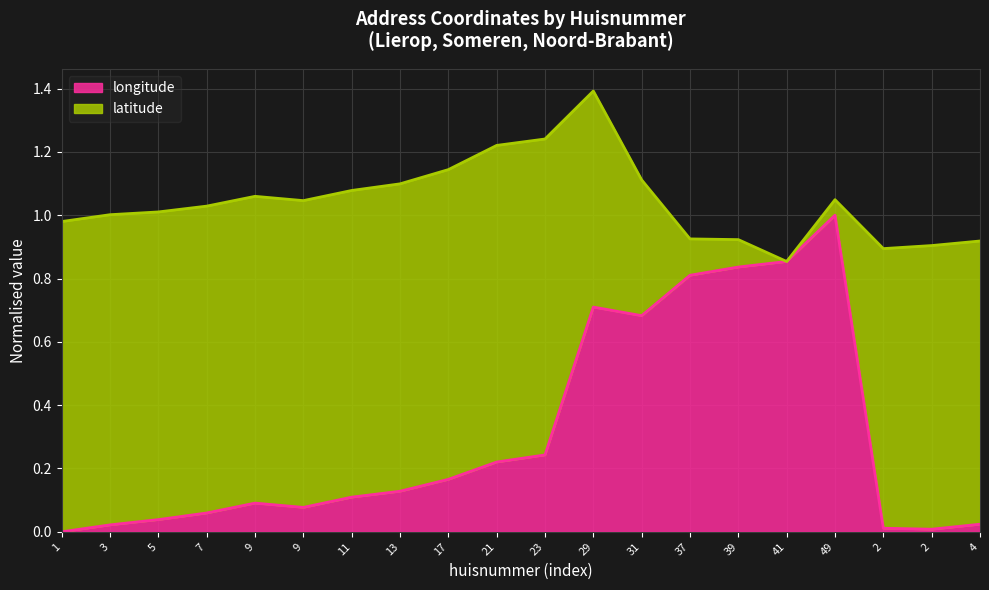

What is the difference between the maximum and minimum values?

1.0